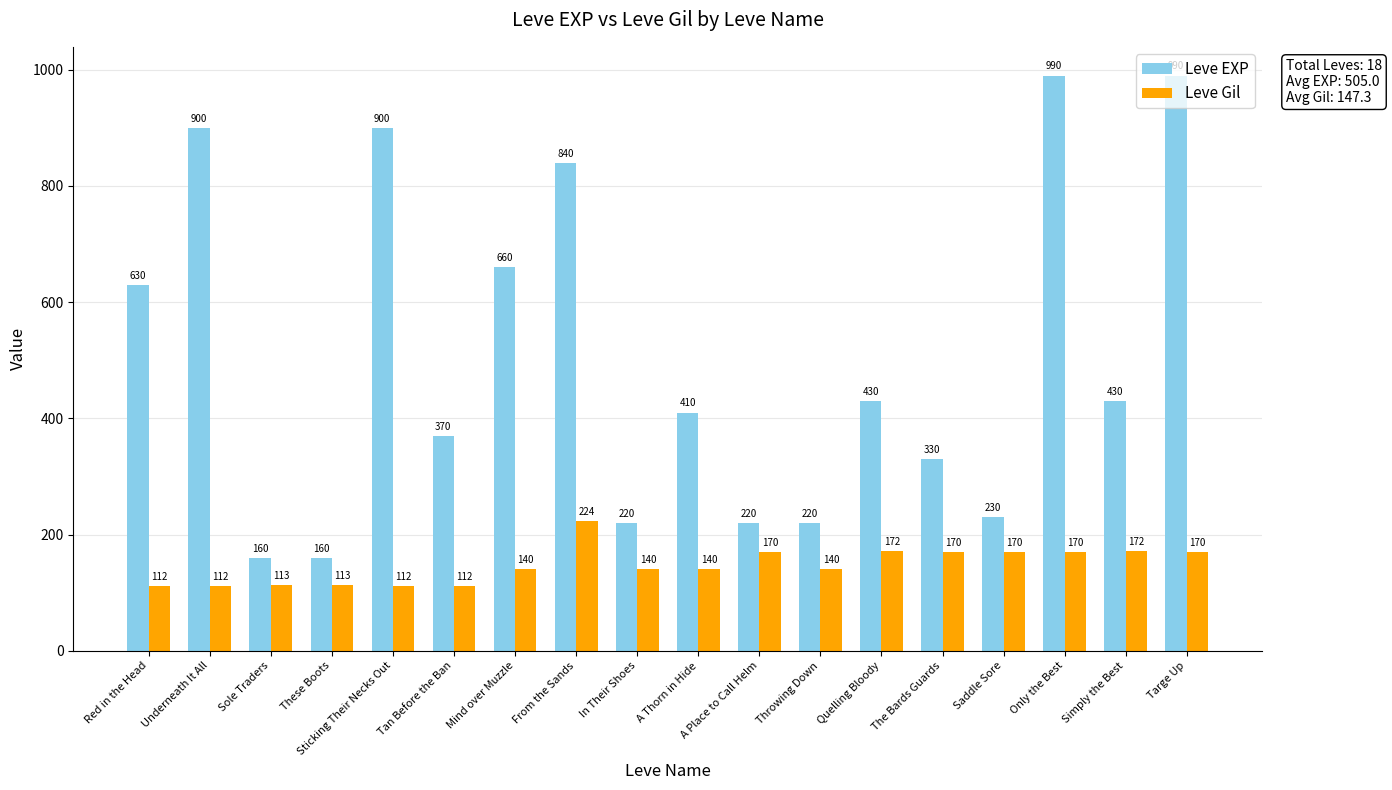

What is the approximate value of Leve Gil at The Bards Guards, to the nearest 50?

150